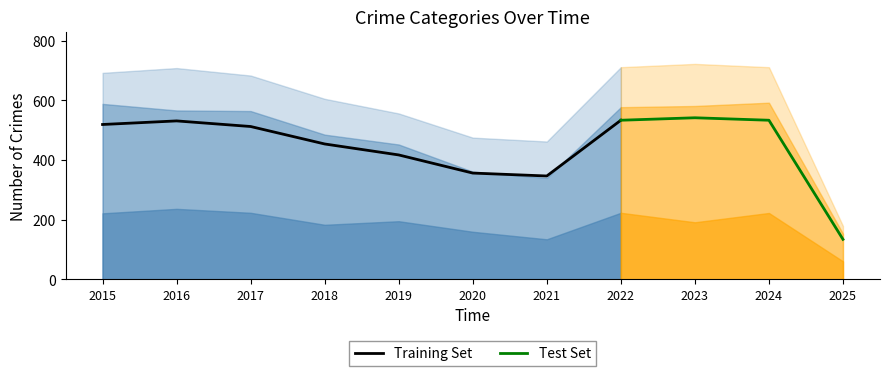

Is it true that Training Set equals 512.2 at 2017?

True